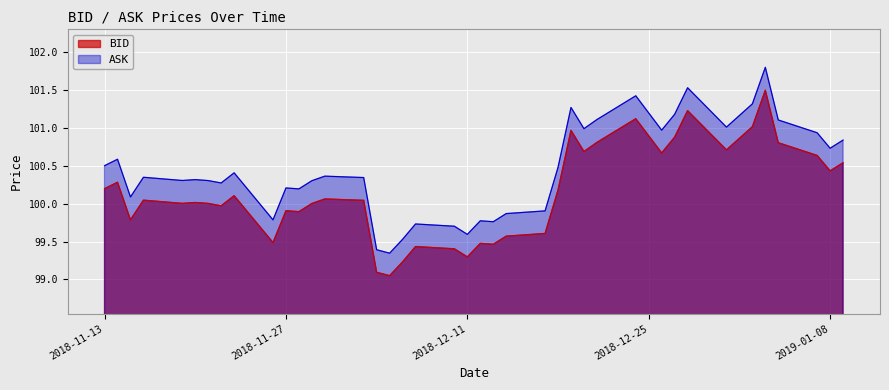

What is the average value of the BID series?

100.1